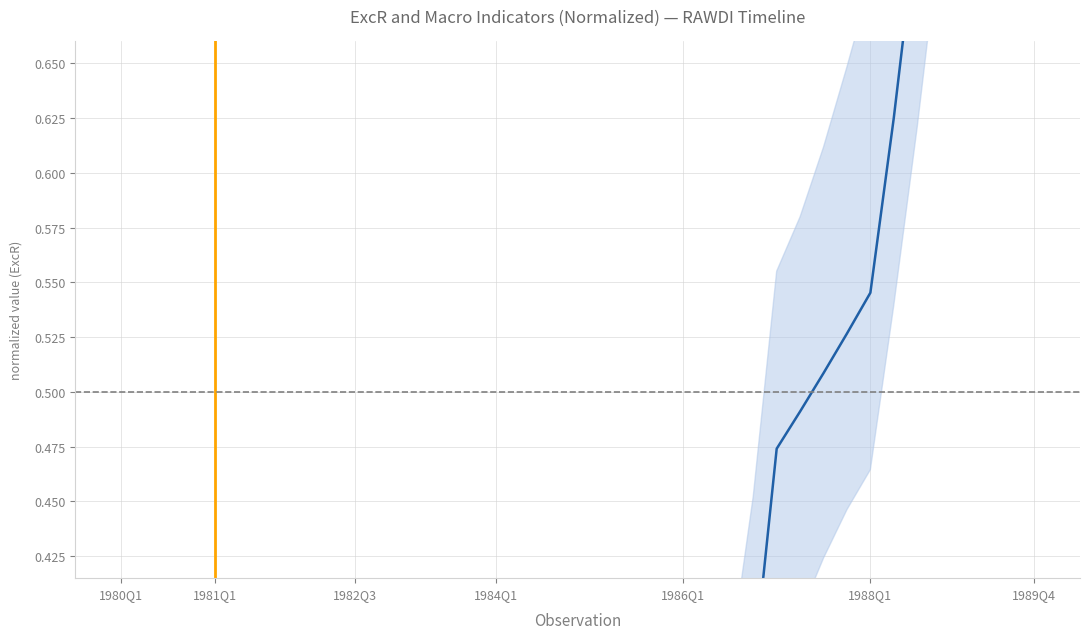

How many positive values are there?

39